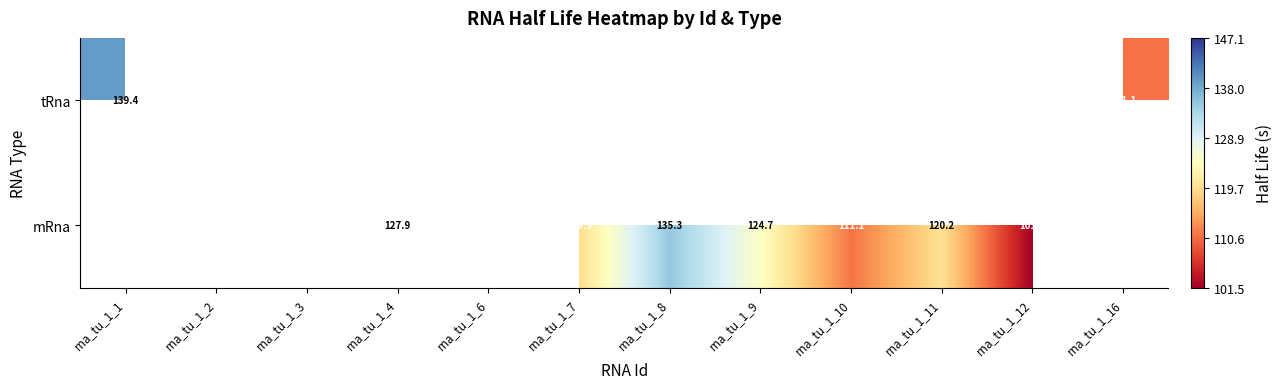

At how many categories does at least one series exceed 104?

11